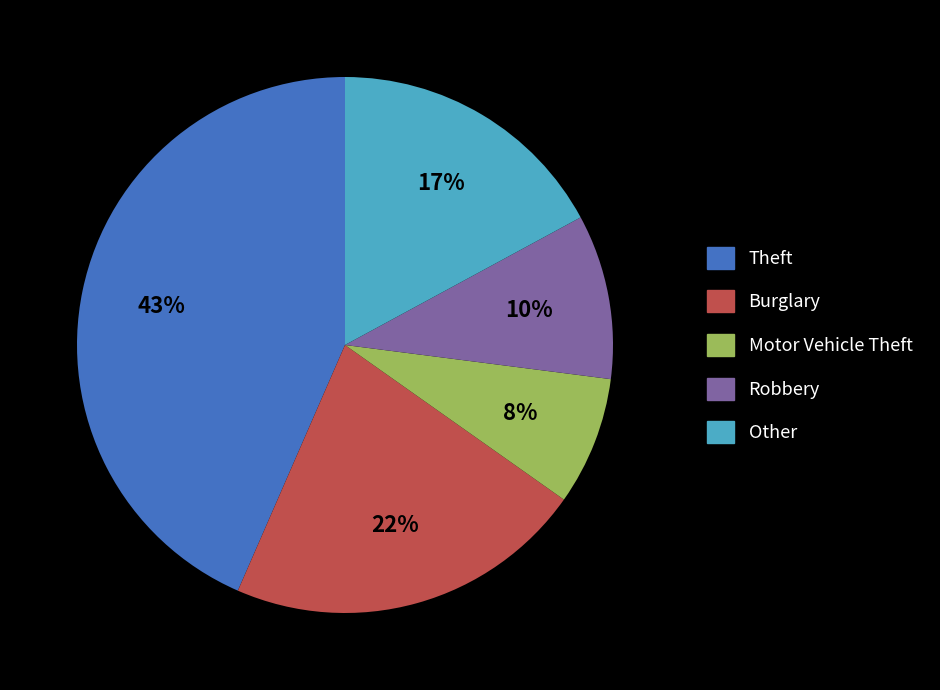

Combined, do Motor Vehicle Theft and Other account for over 50%?

No